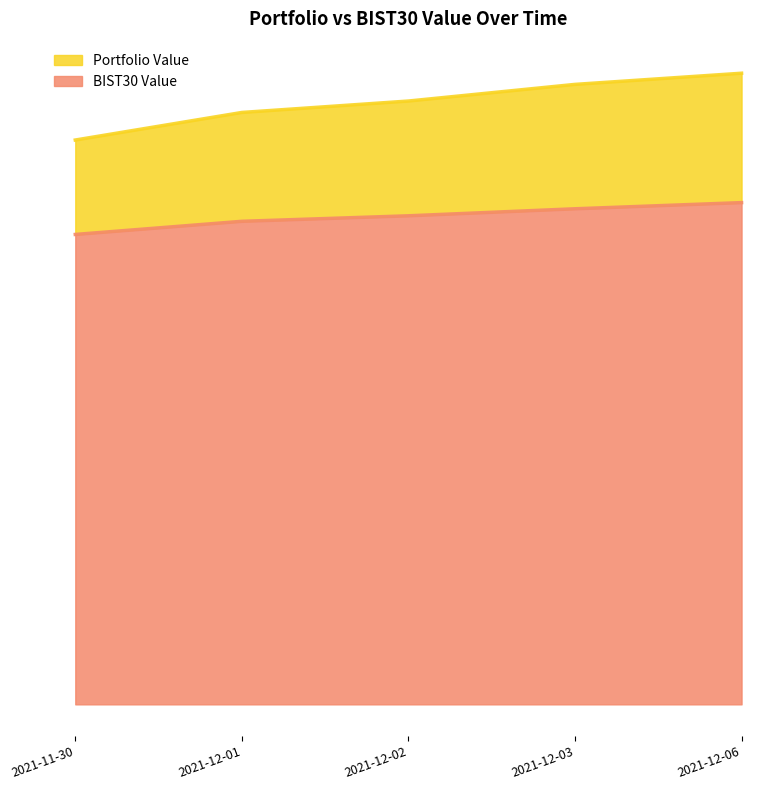

Where does the BIST30 Value series first go above 1?

2021-12-01